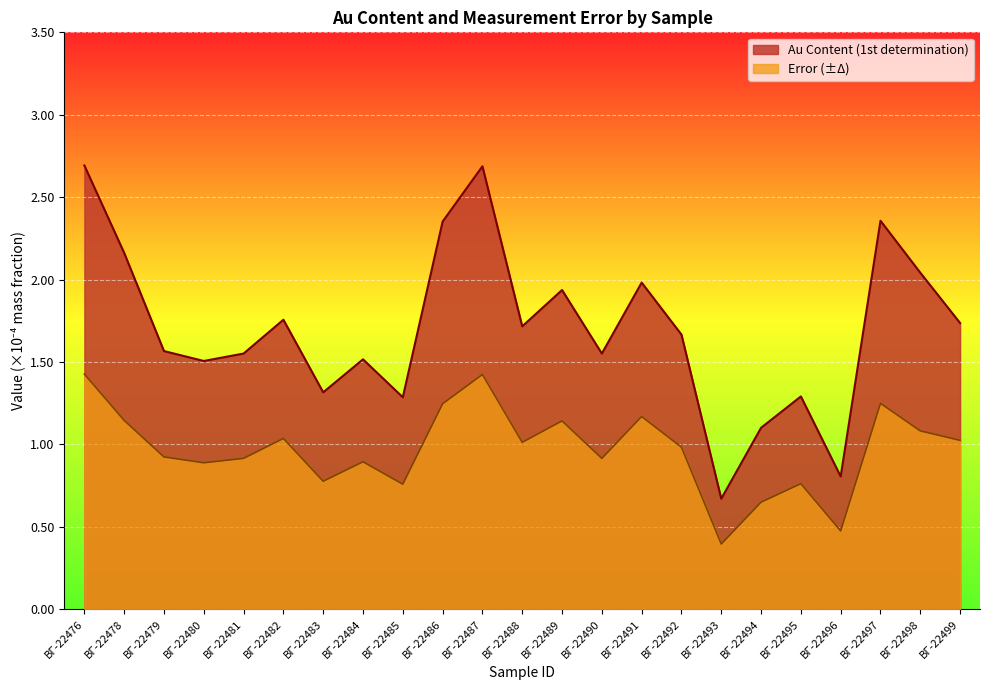

At ВГ-22491, list the series in order from smallest to largest.

Error (±Δ), Au Content (1st determination)